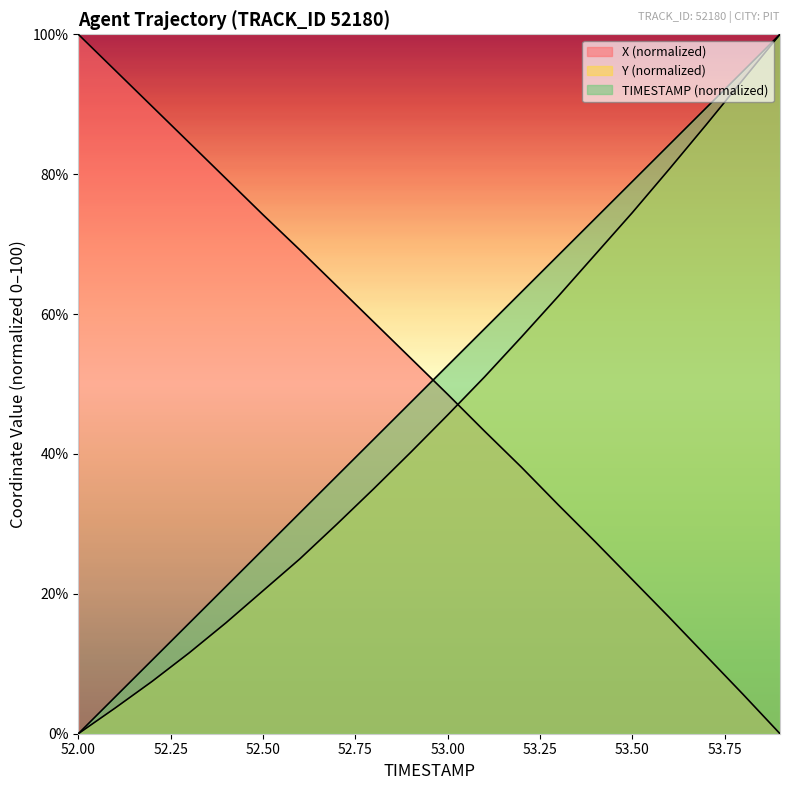

How many categories are shown in the chart?

20